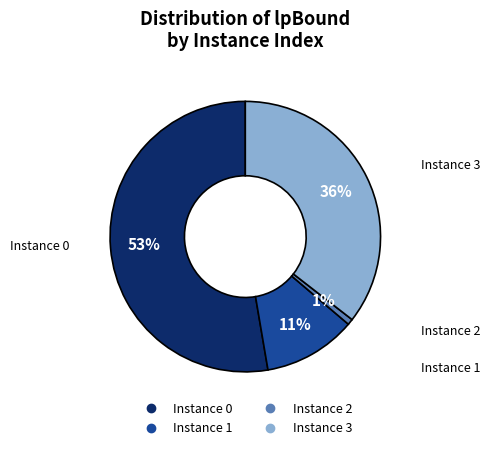

How many slices are in this pie chart?

4